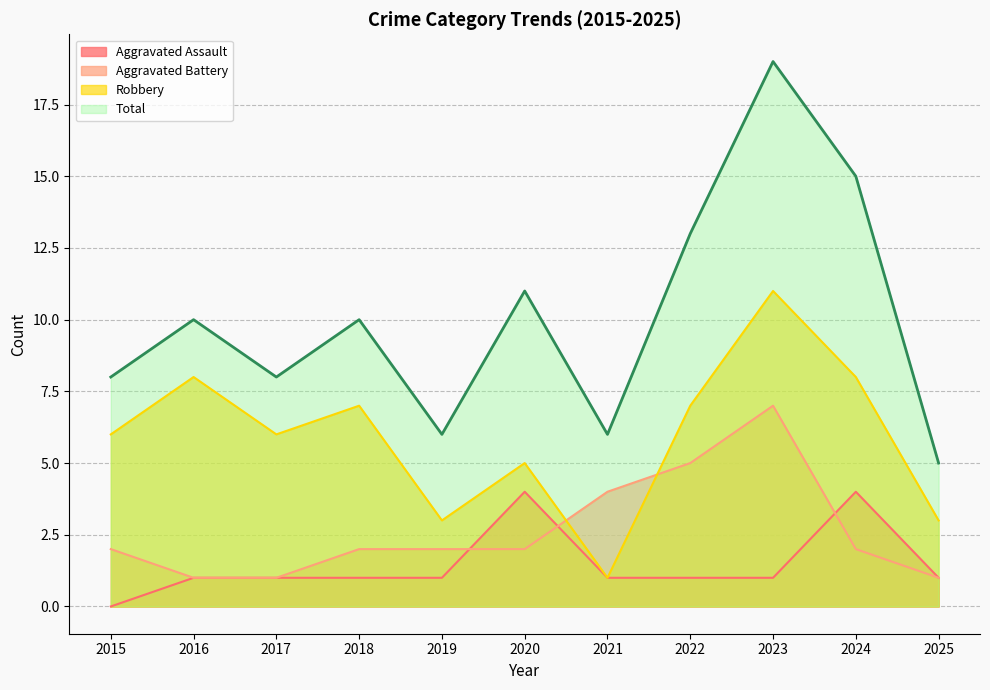

The Total series shows 8 at 2015. True or false?

True